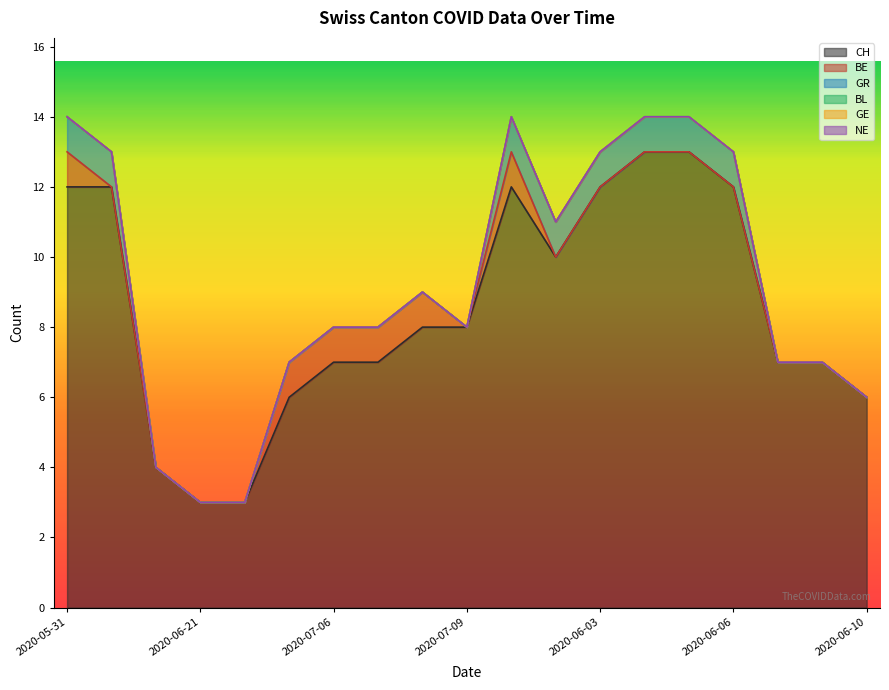

Is it true that CH equals 12 at 2020-06-01?

True